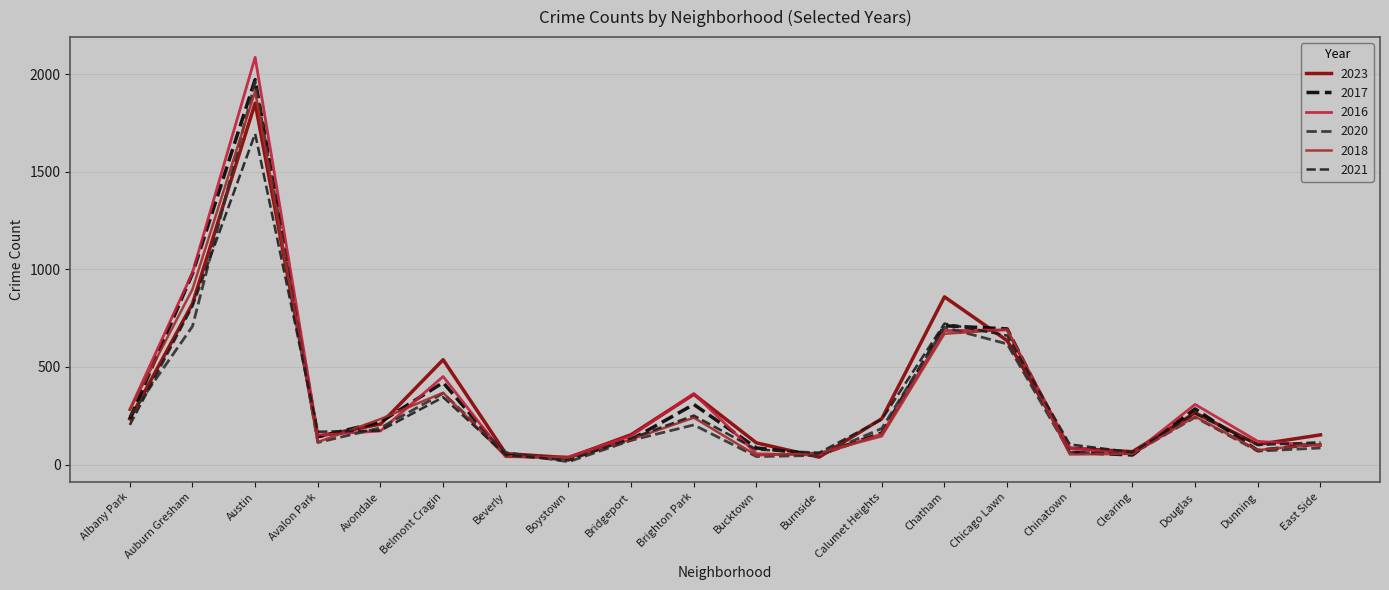

What is the maximum value for 2018?

1912